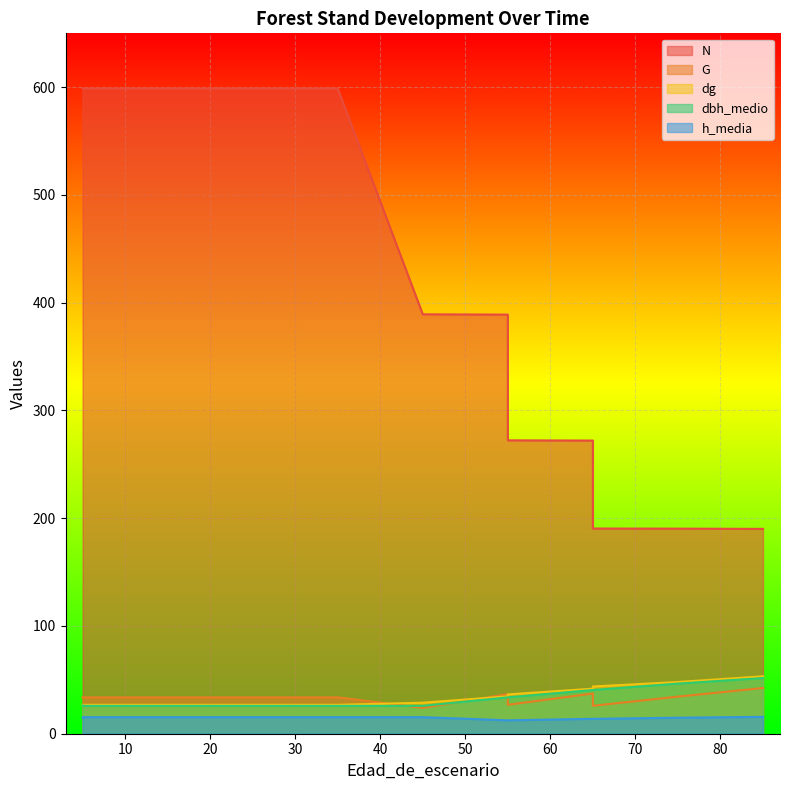

True or false: dg has more than 0 points higher than both neighbors.

False